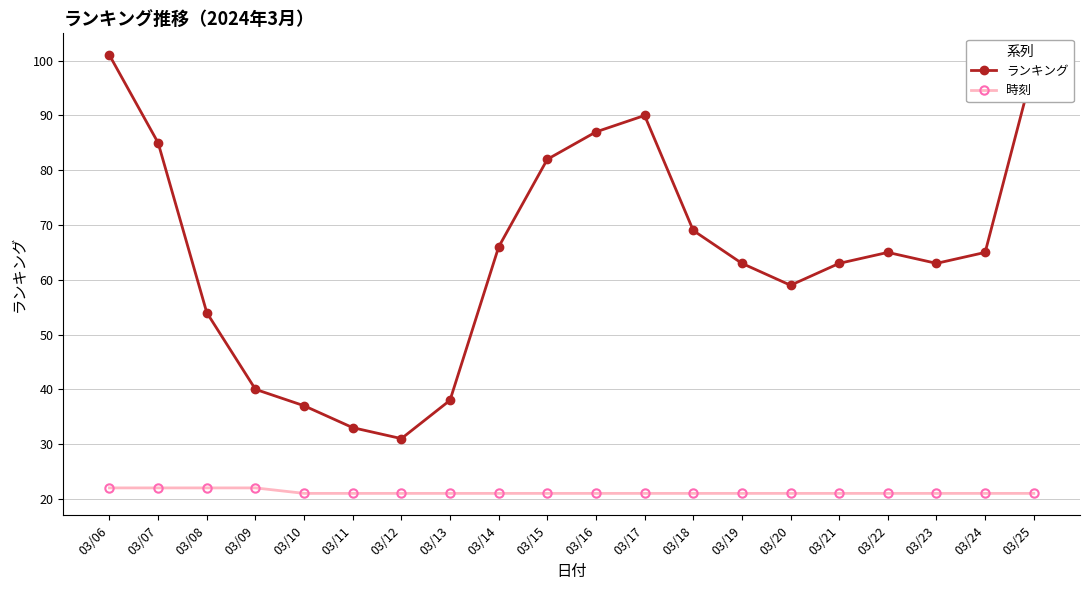

Reading left to right, transcribe all the data shown in this chart.

ランキング: 03/06=101	03/07=85	03/08=54	03/09=40	03/10=37	03/11=33	03/12=31	03/13=38	03/14=66	03/15=82	03/16=87	03/17=90	03/18=69	03/19=63	03/20=59	03/21=63	03/22=65	03/23=63	03/24=65	03/25=99
時刻: 03/06=22	03/07=22	03/08=22	03/09=22	03/10=21	03/11=21	03/12=21	03/13=21	03/14=21	03/15=21	03/16=21	03/17=21	03/18=21	03/19=21	03/20=21	03/21=21	03/22=21	03/23=21	03/24=21	03/25=21